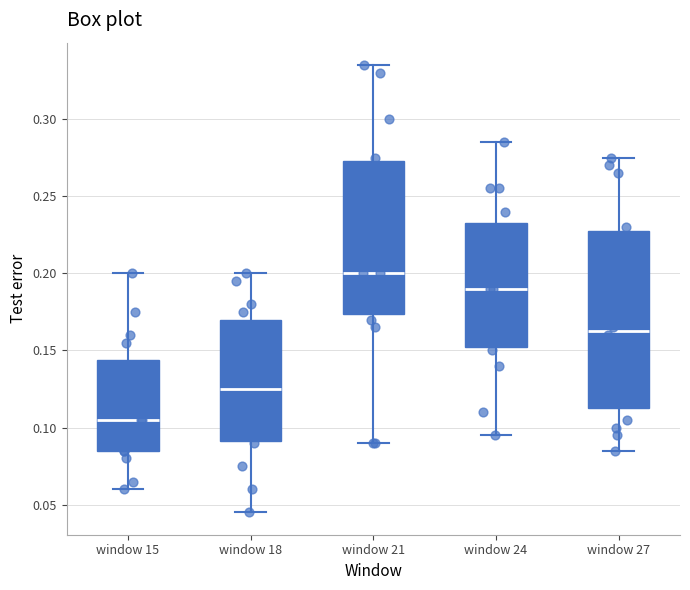

Where is the lower edge of the box for window 27 on the y-axis? The values are not printed on the chart, so give them approximately, as read against the axis.

0.115